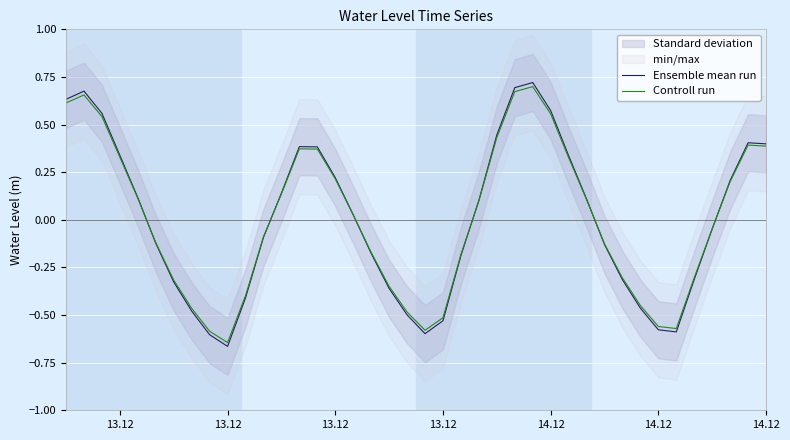

True or false: Controll run has more than 1 interior local peaks.

True